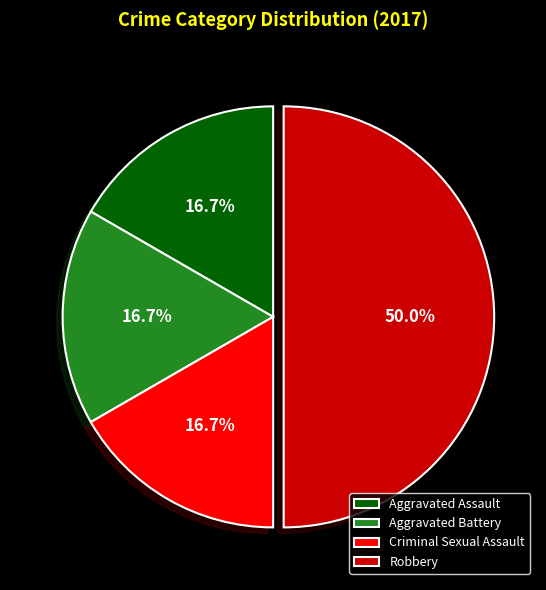

To the nearest percent, what is the difference between the Robbery and Aggravated Assault slice percentages?

33%